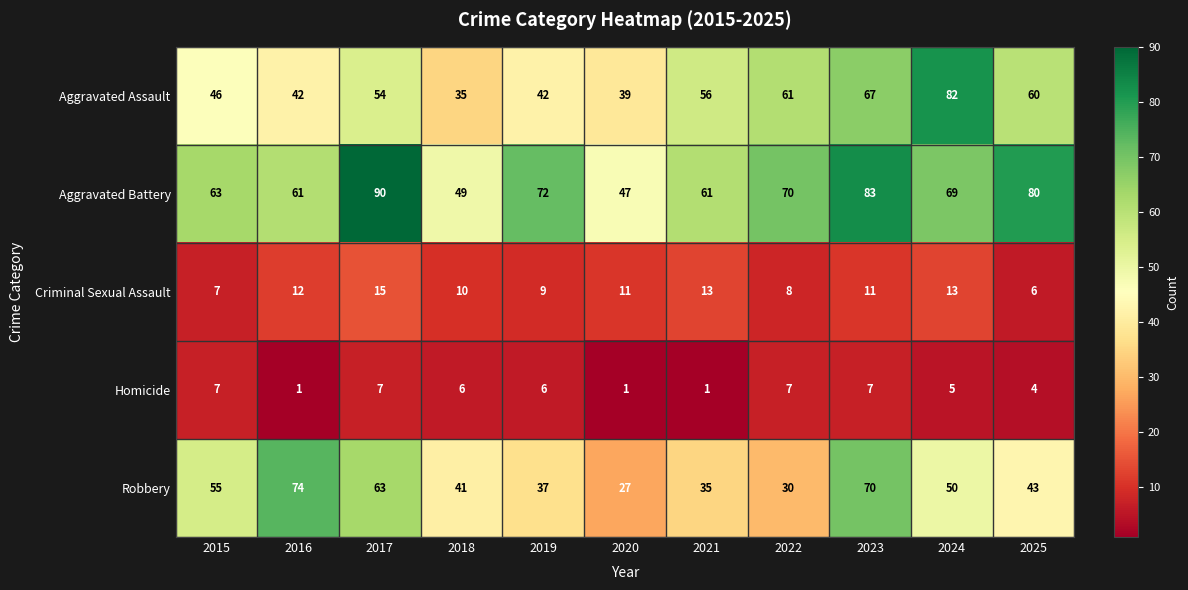

At which label is Criminal Sexual Assault closest to 10?

2018